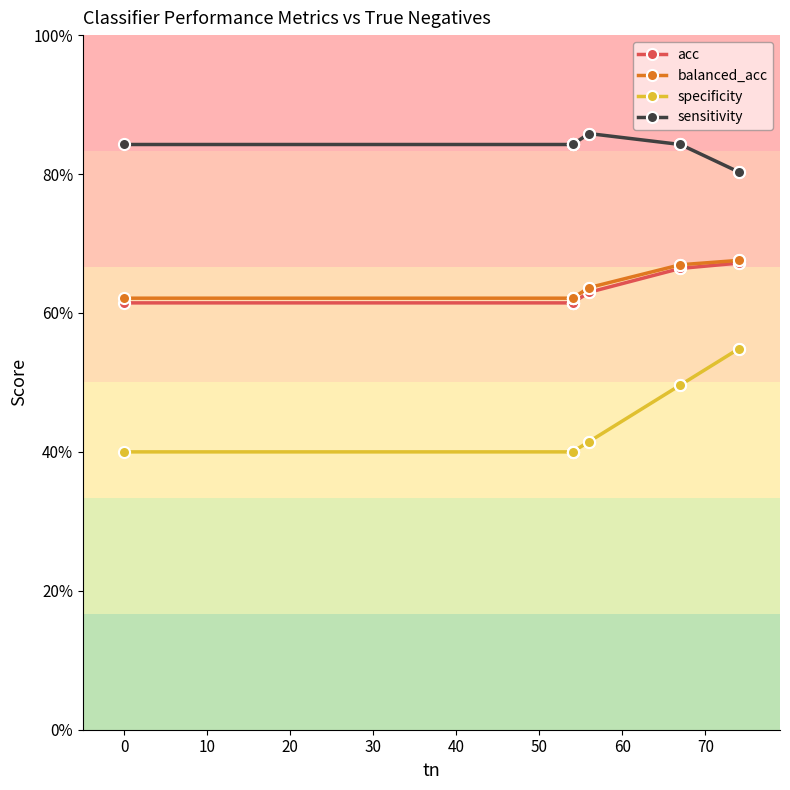

Is this an area chart (filled region under the line)?

No